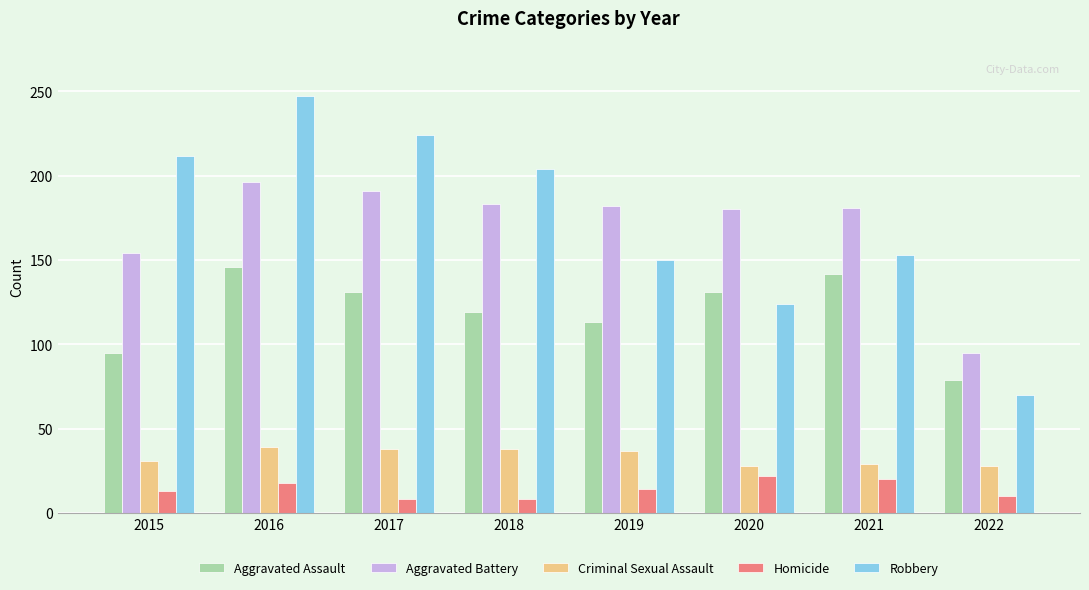

Where does the Aggravated Battery series first go above 182?

2016